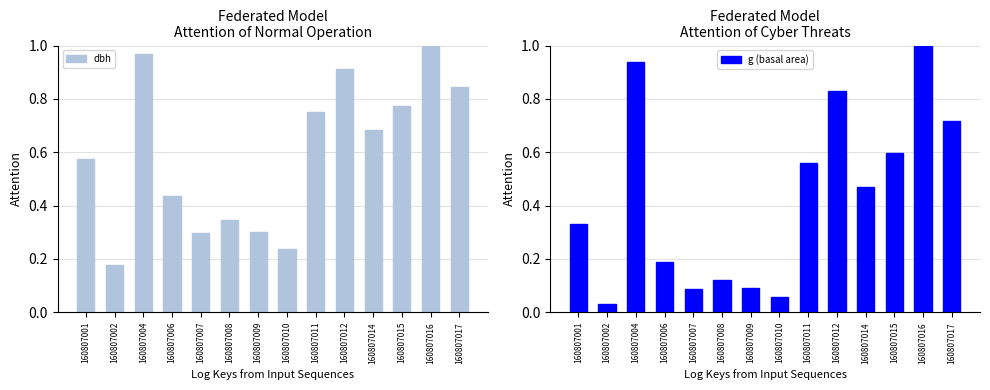

Which has a higher value, 160807006 or 160807007?

160807006